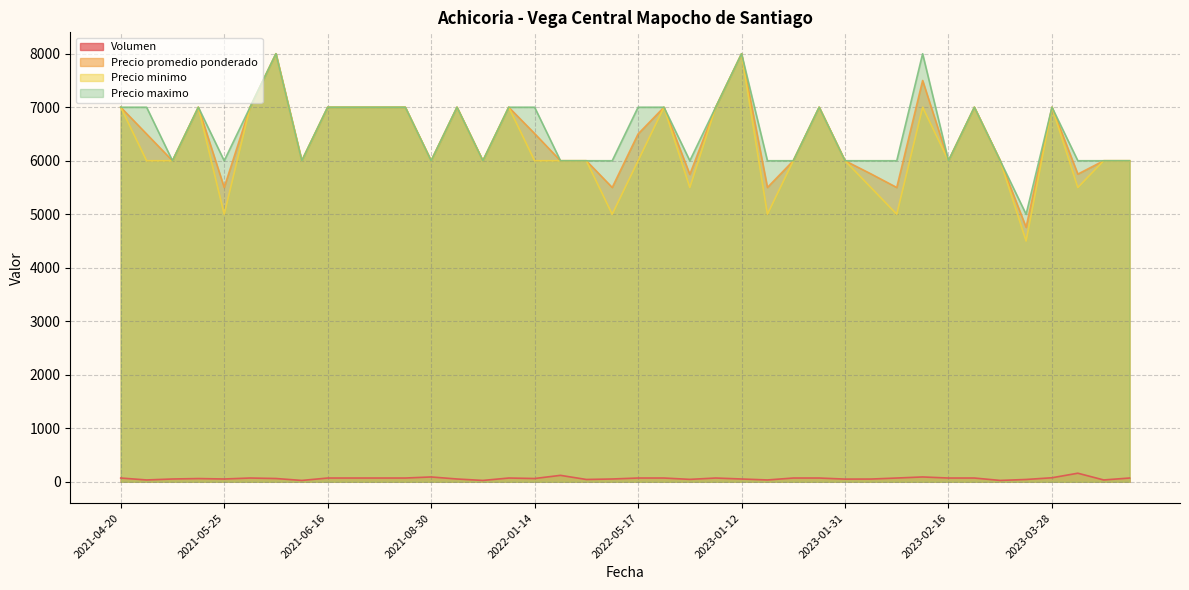

Rank the categories by Precio promedio ponderado value from lowest to highest.

2023-03-16, 2021-05-25, 2022-05-10, 2023-01-13, 2023-02-09, 2022-08-09, 2023-04-04, 2023-02-03, 2021-04-27, 2021-06-11, 2021-08-30, 2021-09-28, 2022-01-21, 2022-01-28, 2023-01-17, 2023-01-31, 2023-02-16, 2023-03-14, 2023-04-06, 2023-04-11, 2021-04-22, 2022-05-17, 2022-01-14, 2021-04-20, 2021-05-14, 2021-06-03, 2021-06-16, 2021-06-29, 2021-07-26, 2021-07-30, 2021-09-16, 2021-10-08, 2022-06-03, 2023-01-06, 2023-01-20, 2023-03-09, 2023-03-28, 2023-02-10, 2021-06-08, 2023-01-12